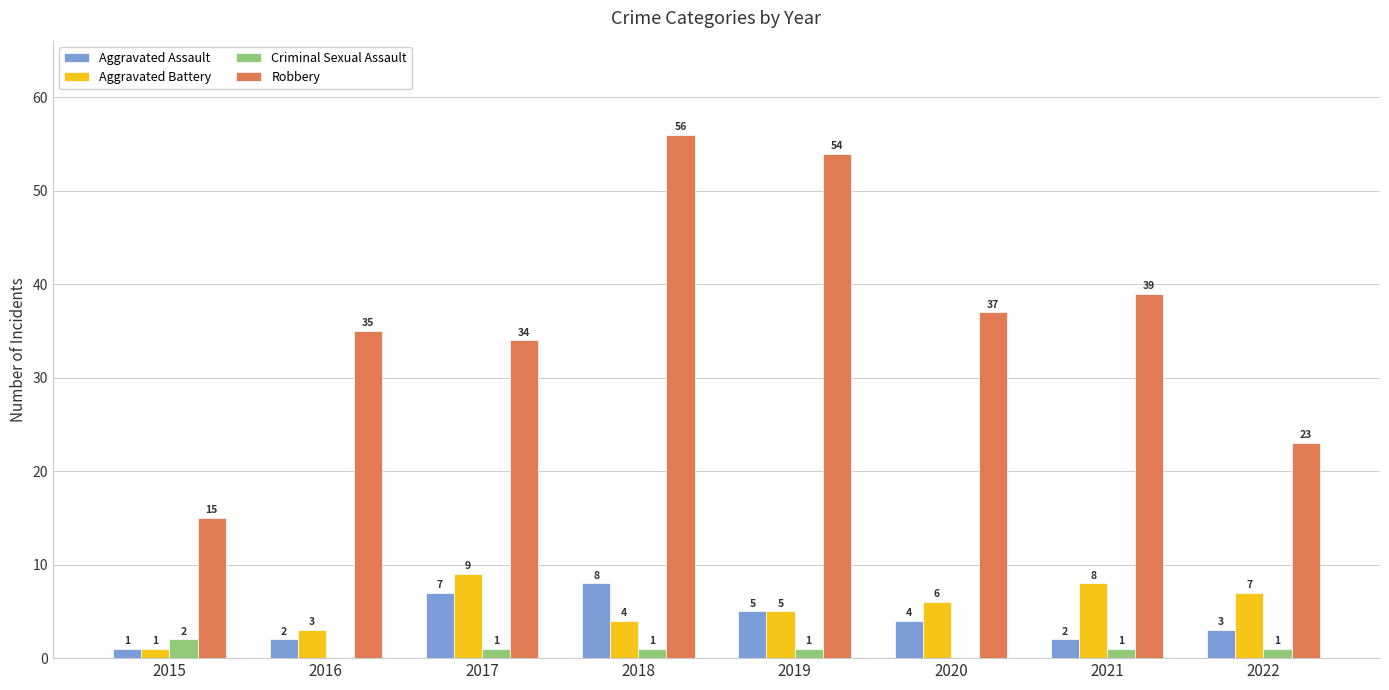

Which series has the largest total across all categories?

Robbery